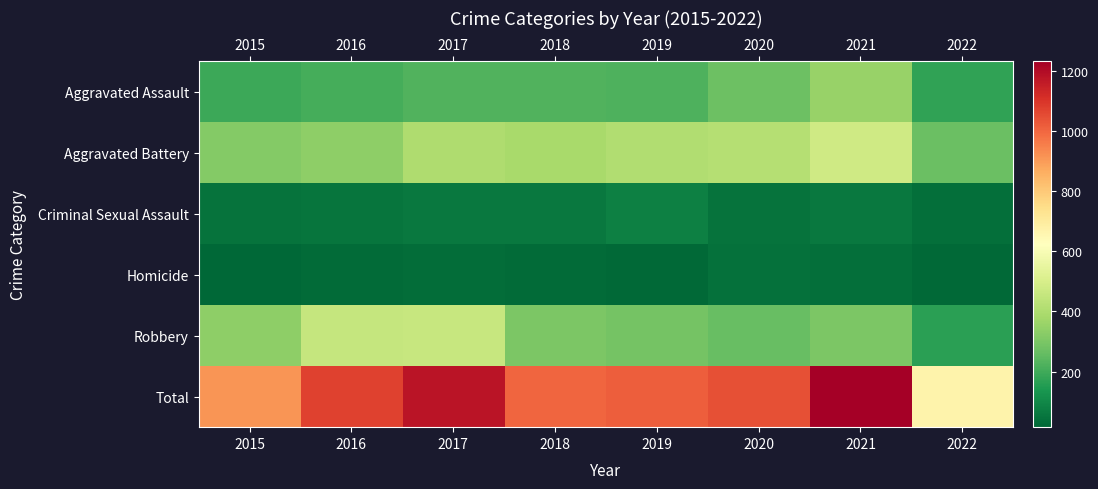

What is the greatest value displayed?

1231